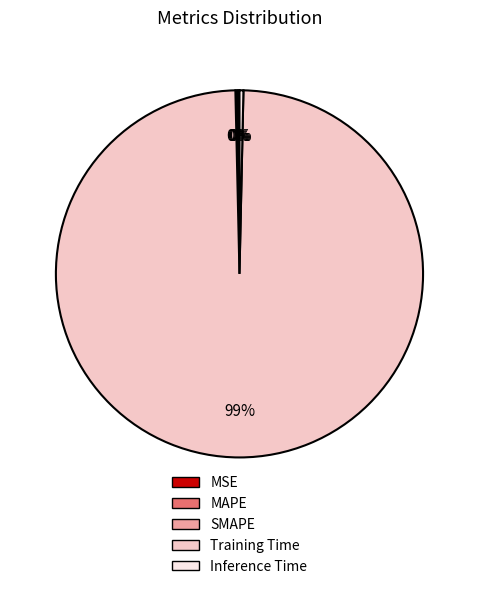

To the nearest percent, what is the average slice percentage?

20%